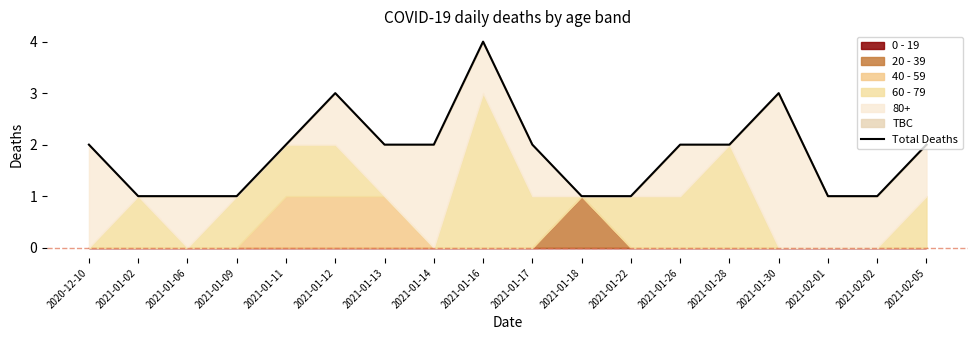

Which has a higher value, 2021-01-14 or 2021-02-05?

2021-01-14